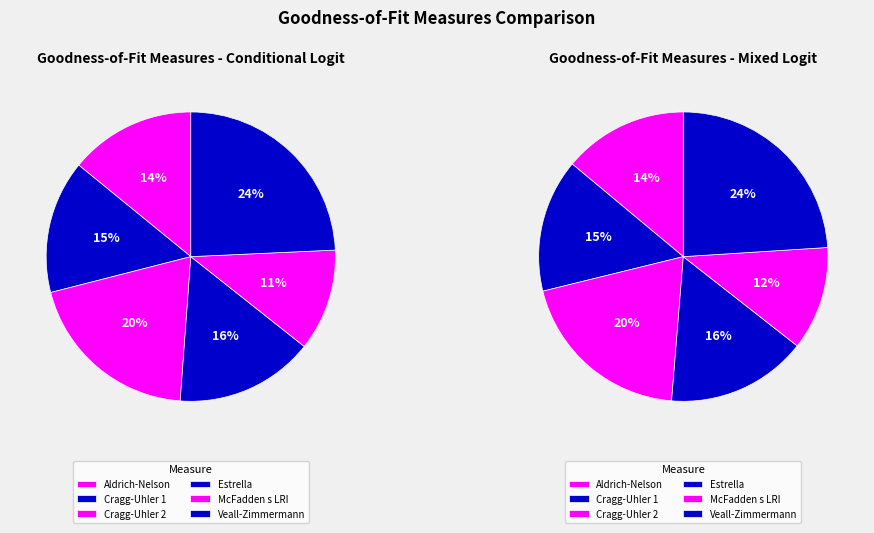

Does Cragg-Uhler 2 account for over 50% of the chart?

No